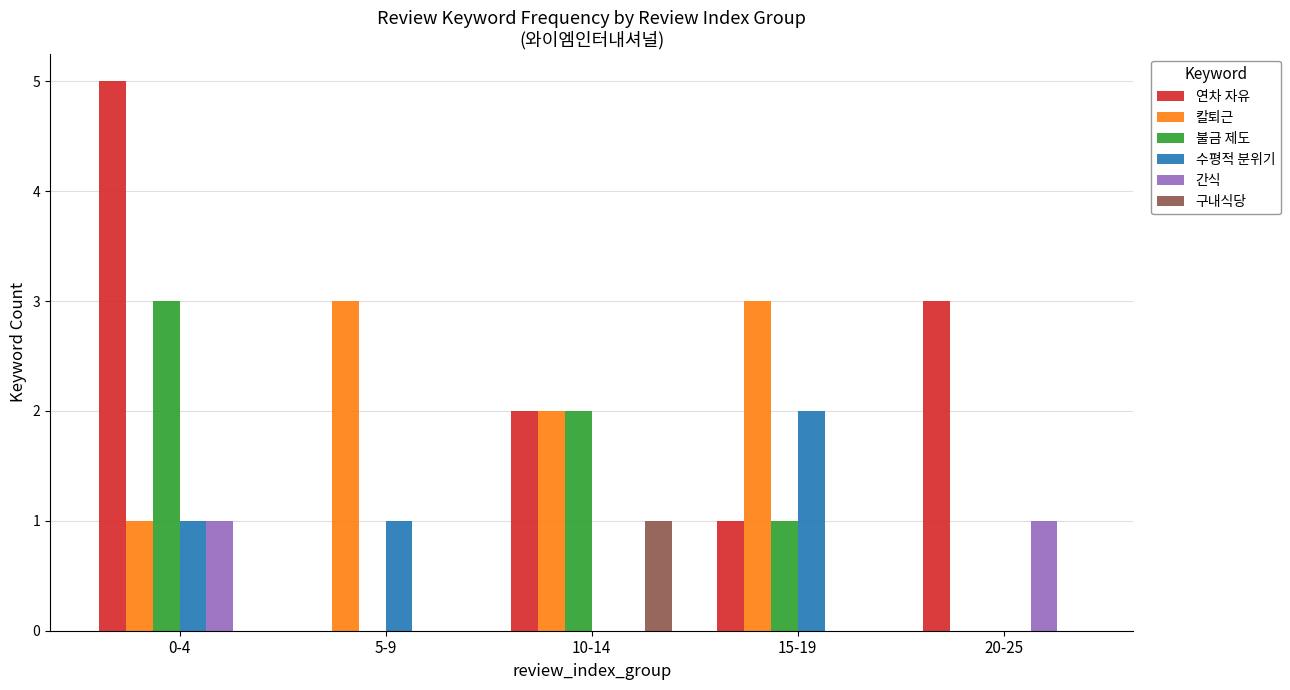

True or false: 불금 제도 has a value of 5 at 0-4.

False